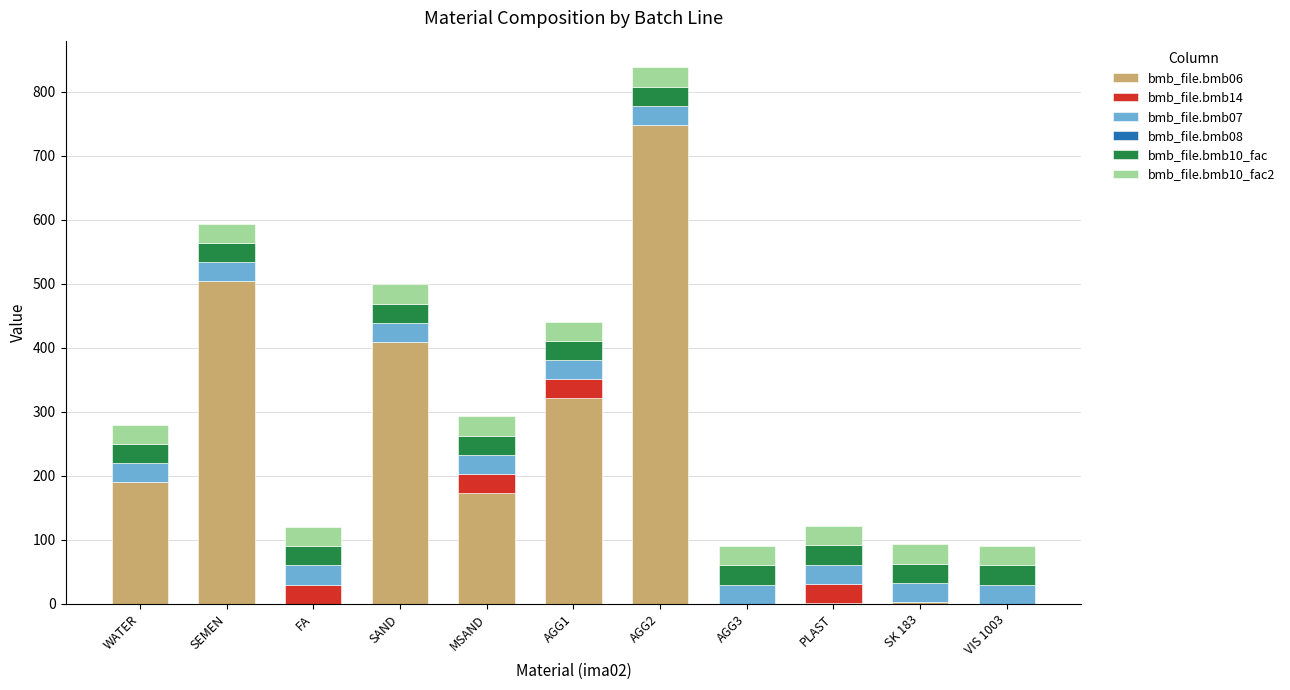

How many distinct data groups are displayed?

5